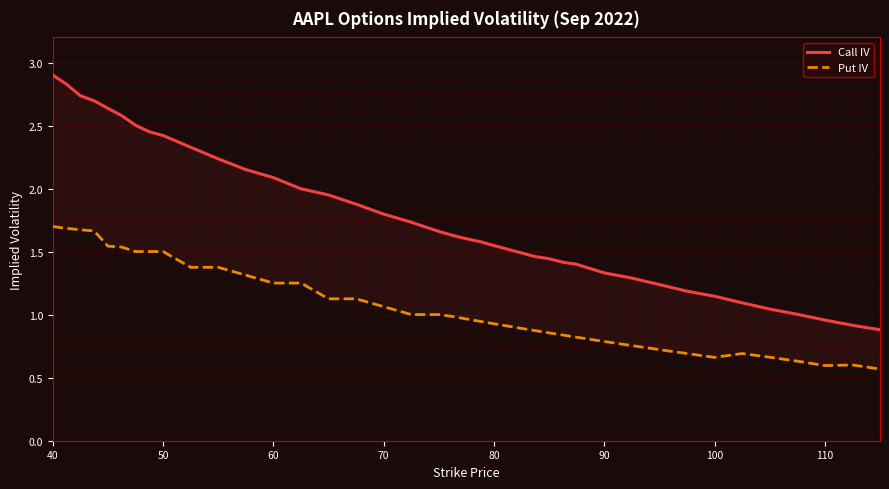

What are all the series names shown in the legend?

Call IV, Put IV